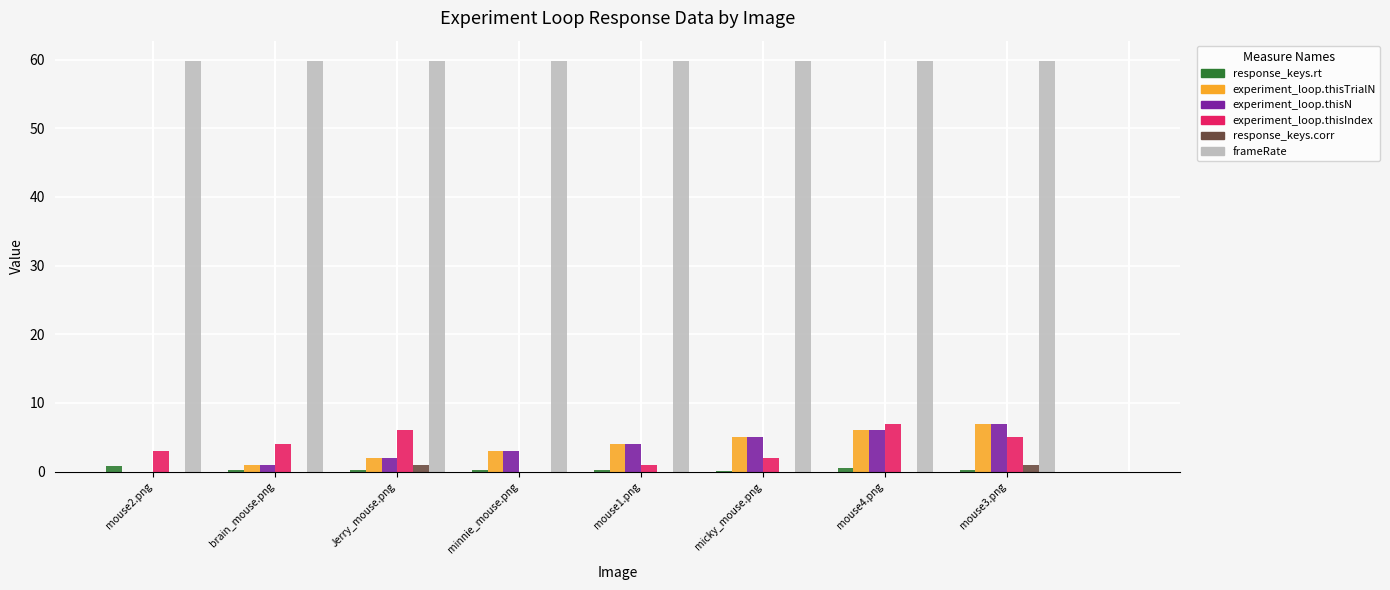

Read the experiment_loop.thisTrialN value at mouse1.png.

4.0